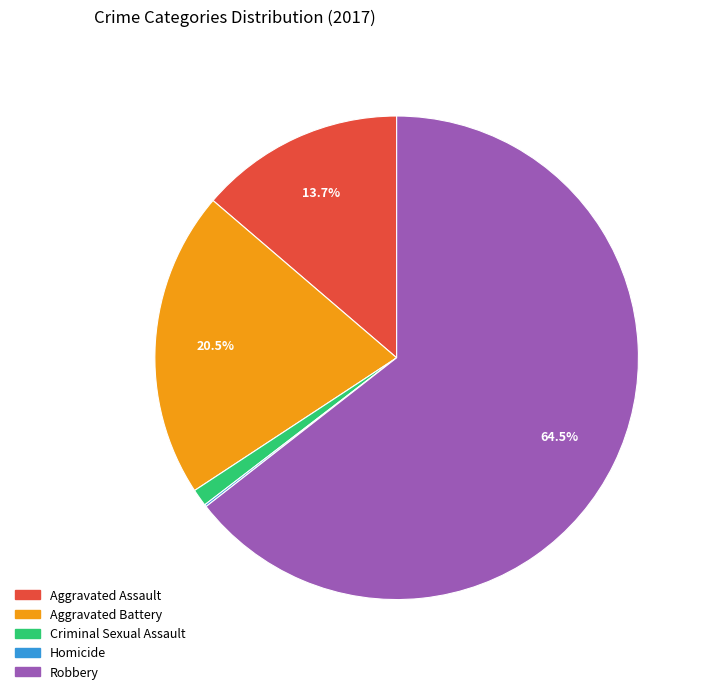

Between Criminal Sexual Assault and Robbery, which is larger?

Robbery